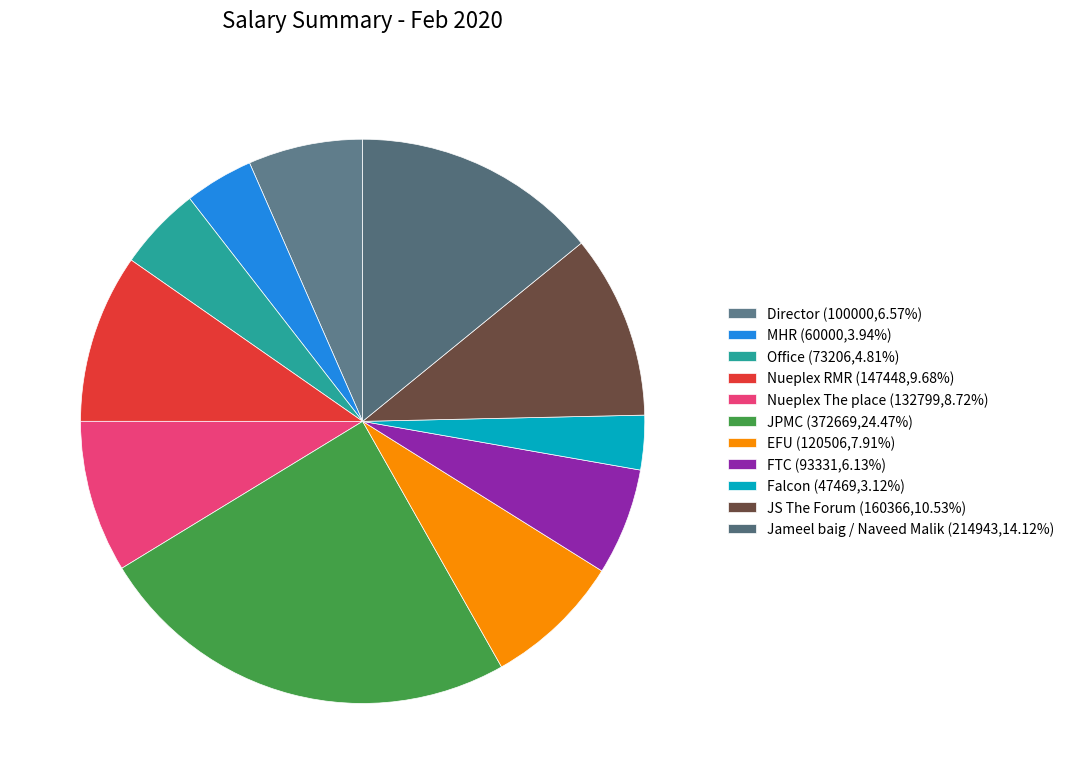

What is the largest slice in the pie chart?

JPMC